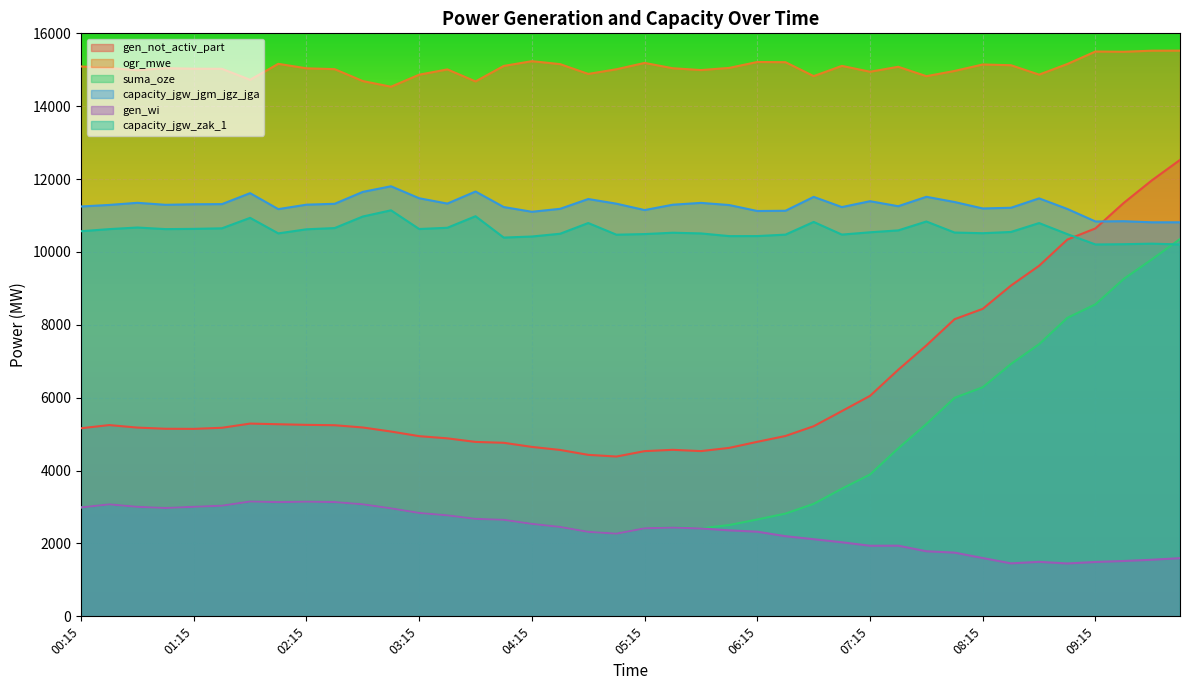

True or false: capacity_jgw_zak_1 and suma_oze intersect in this chart.

True